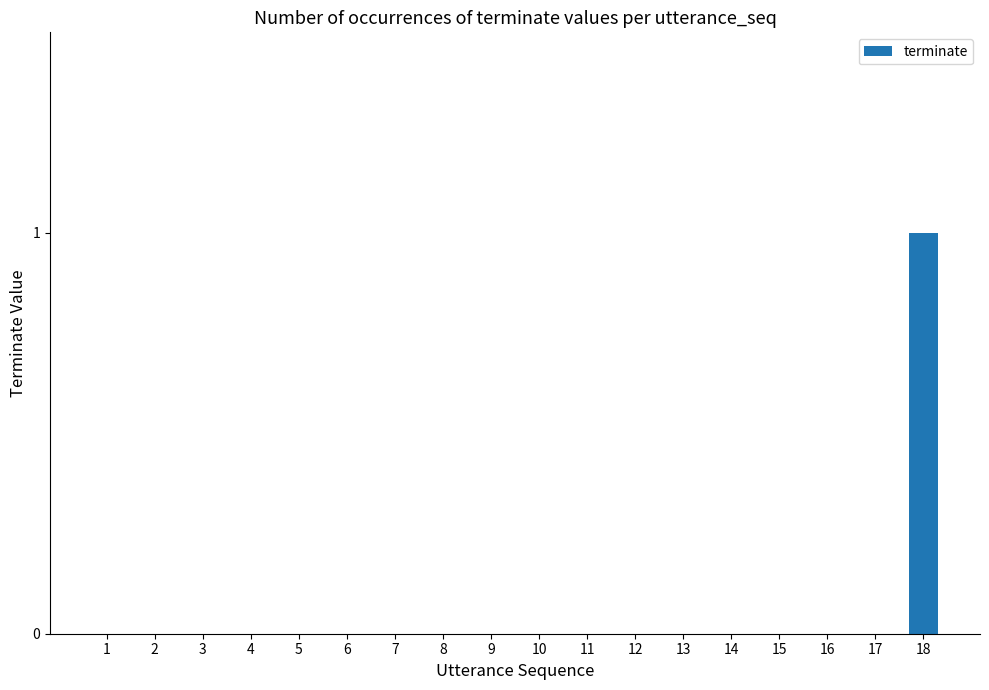

True or false: the data shows 0 at 15.

True